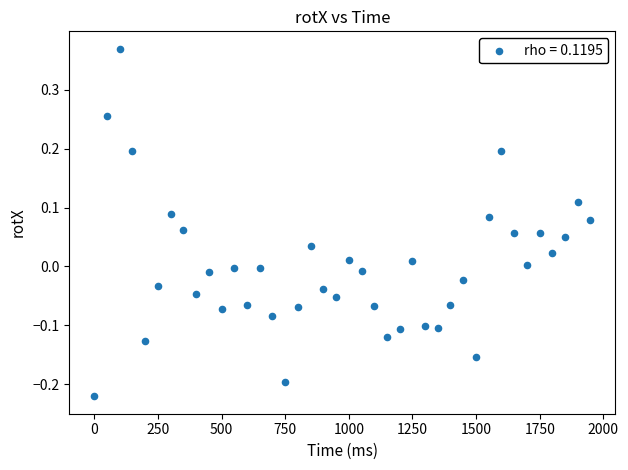

What is the range of Y values (max minus min)?

0.6